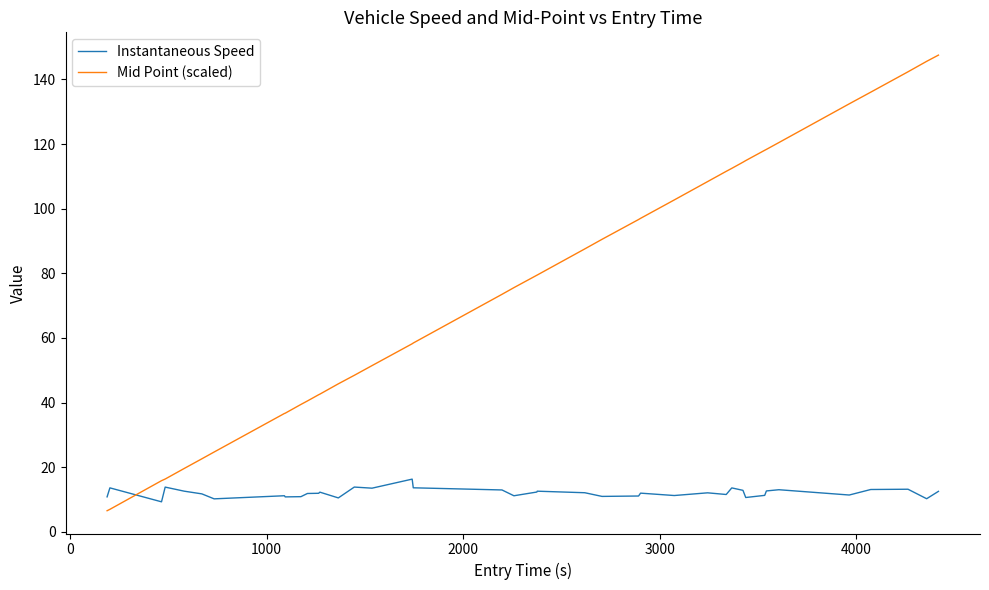

Which series has the largest total across all categories?

Mid Point (scaled)